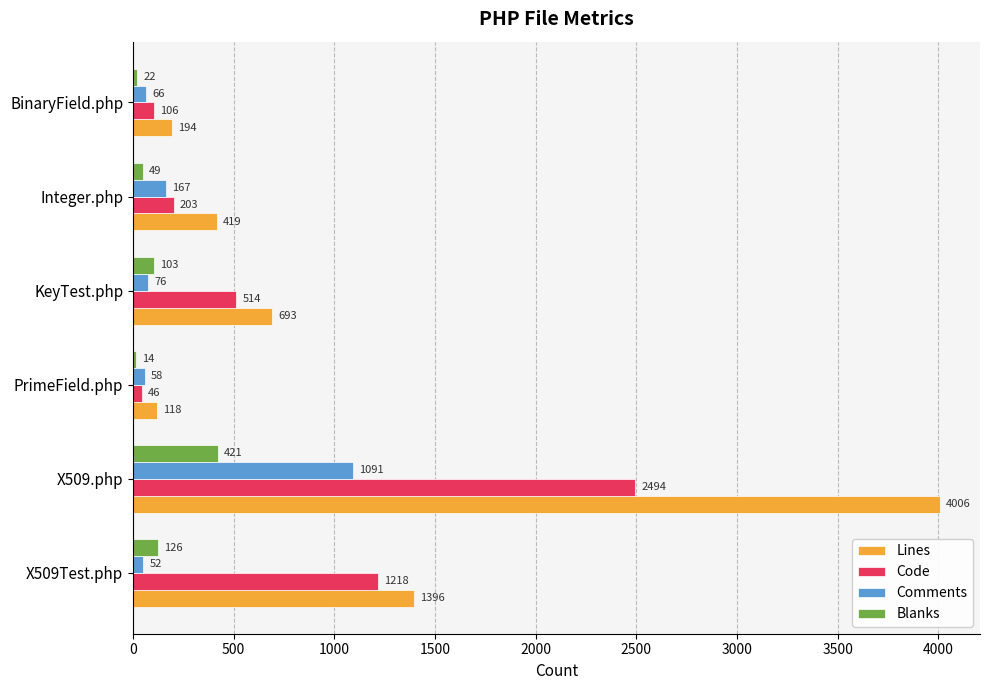

Is it true that Code equals 1218 at X509Test.php?

True